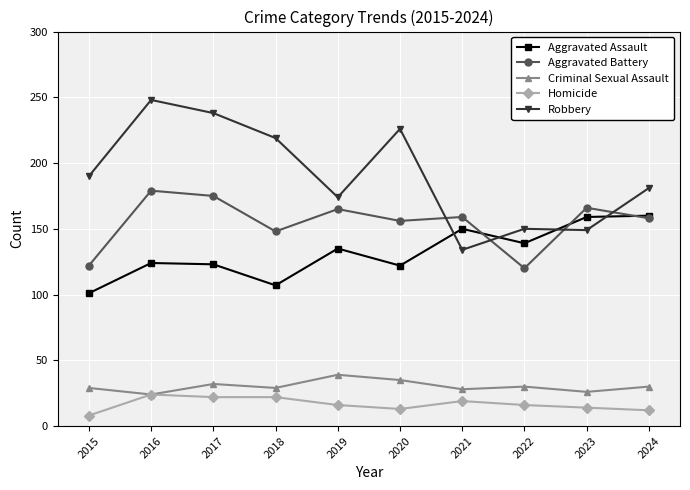

True or false: Robbery has a value of 226 at 2020.

True